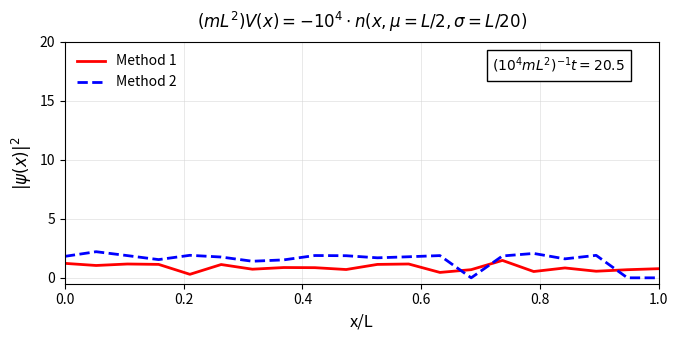

What is the difference between the maximum and minimum values in the Method 2 series?

2.2